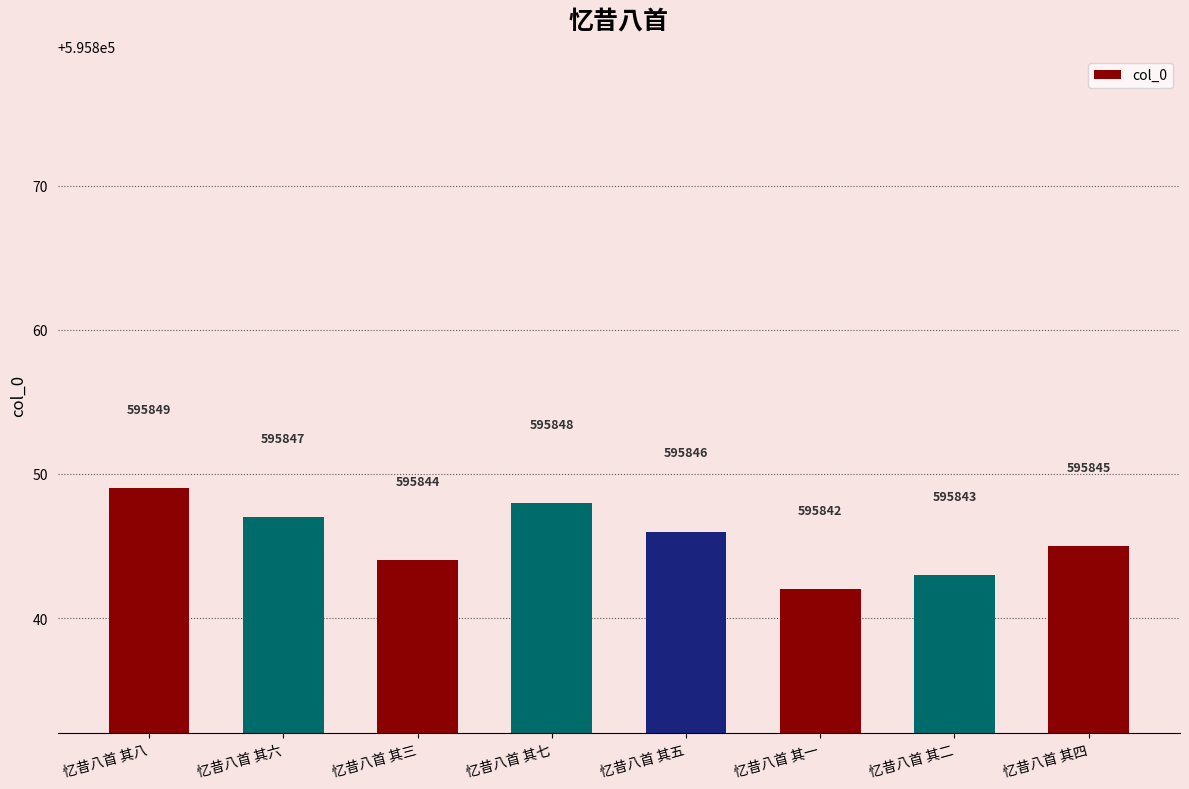

List the labels in order of value, smallest first.

忆昔八首 其一, 忆昔八首 其二, 忆昔八首 其三, 忆昔八首 其四, 忆昔八首 其五, 忆昔八首 其六, 忆昔八首 其七, 忆昔八首 其八